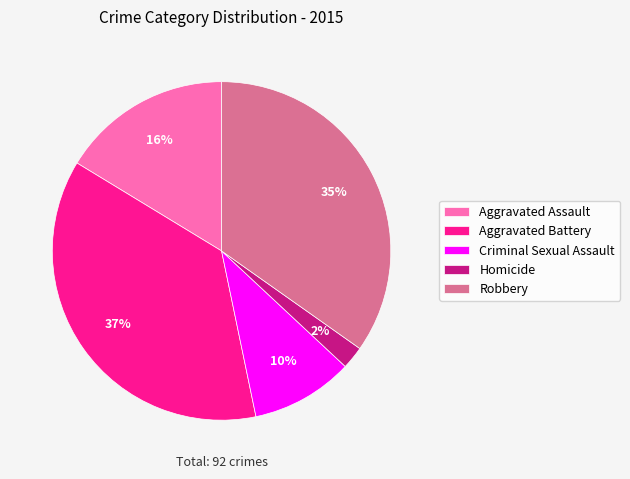

Rank the categories by value from highest to lowest.

Aggravated Battery, Robbery, Aggravated Assault, Criminal Sexual Assault, Homicide